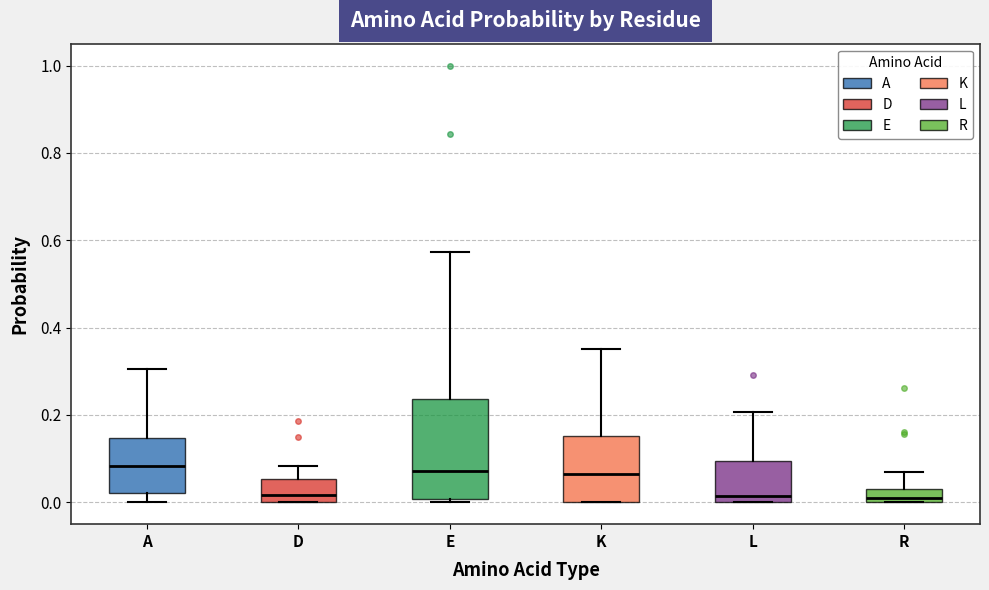

Reading left to right, transcribe this box plot: for each box, give where its median line is, the range the box spans, and where its two whiskers end, as read against the y-axis. The values are not printed on the chart, so give them approximately, as read against the axis.

A: median 0.08, box 0.02 to 0.14, whiskers 0.00 to 0.30
D: median 0.02, box 0.00 to 0.06, whiskers 0.00 to 0.08
E: median 0.08, box 0.00 to 0.24, whiskers 0.00 (just below the box's lower edge) to 0.58
K: median 0.06, box 0.00 to 0.16, whiskers 0.00 to 0.36
L: median 0.02, box 0.00 to 0.10, whiskers 0.00 to 0.20
R: median 0.00 (just above the box's lower edge), box 0.00 to 0.04, whiskers 0.00 to 0.06